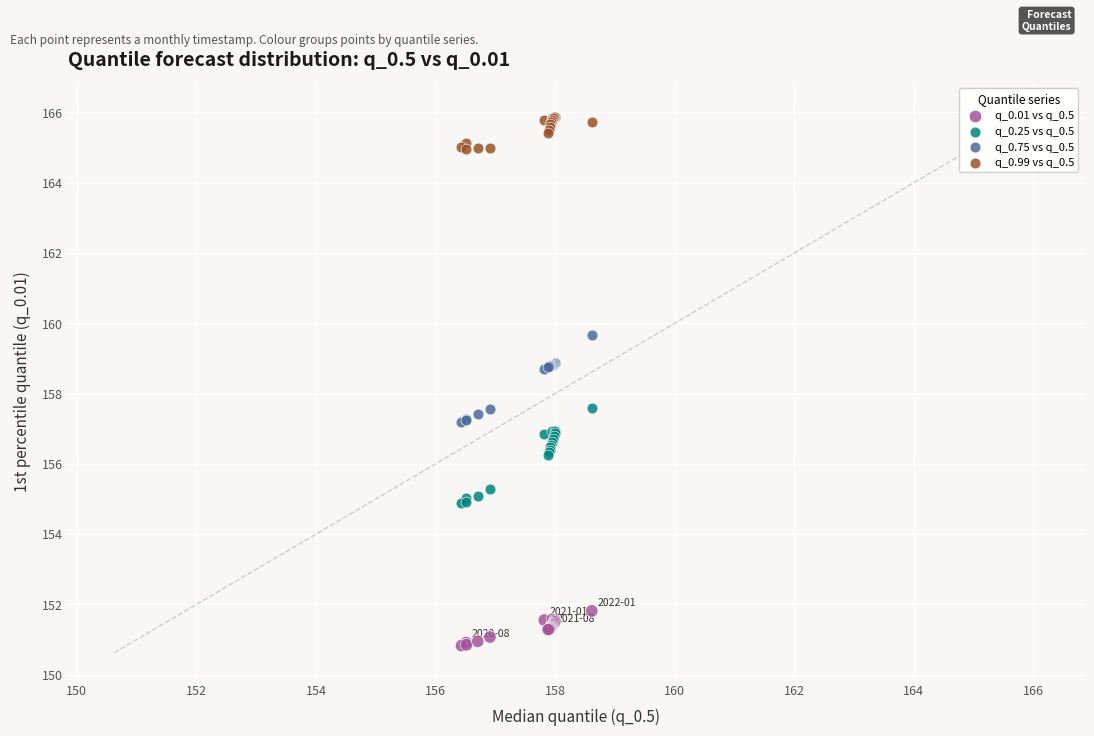

Which series contains the highest Y value?

q_0.99 vs q_0.5